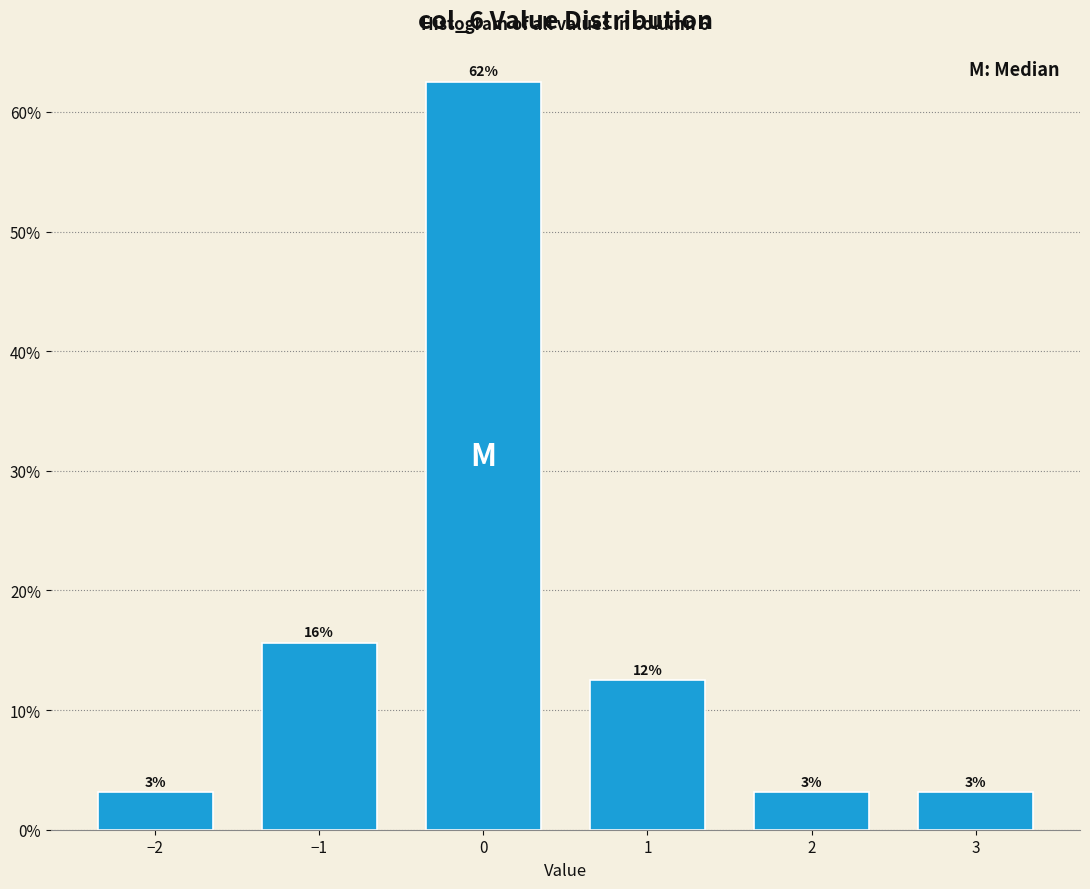

Are the bars horizontal?

No